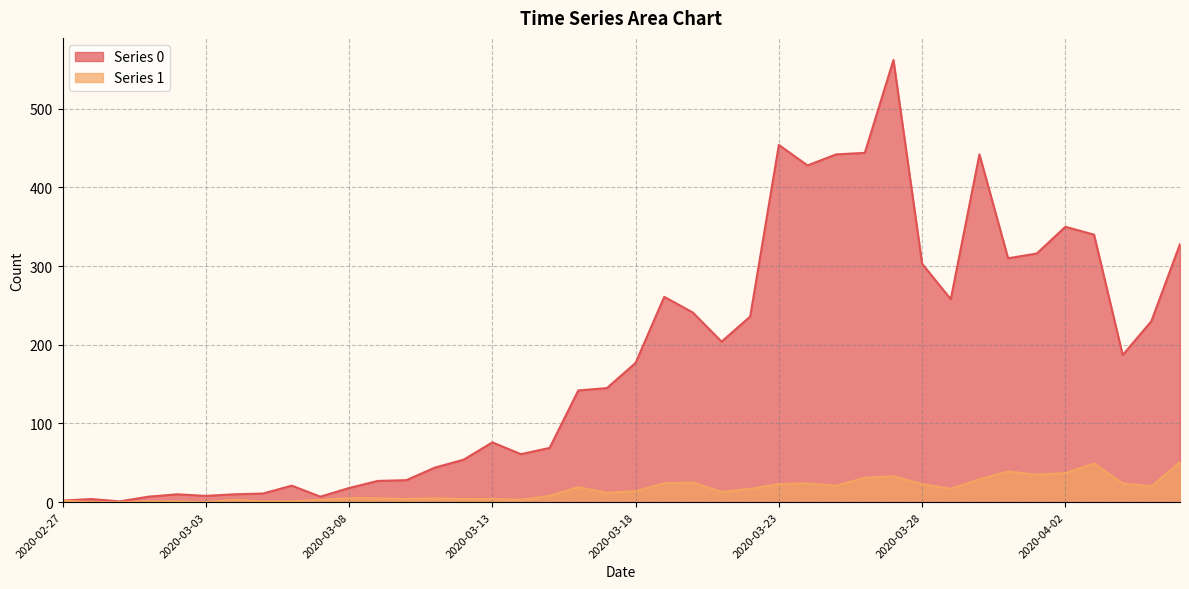

What is the total value across all series at 2020-03-18?

191